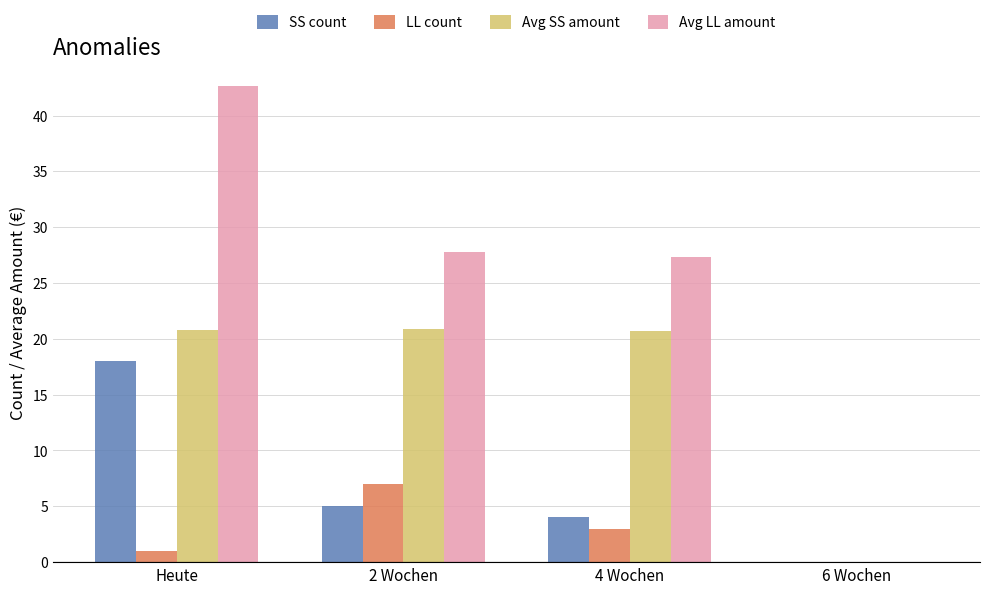

What is the maximum value for LL count?

7.0